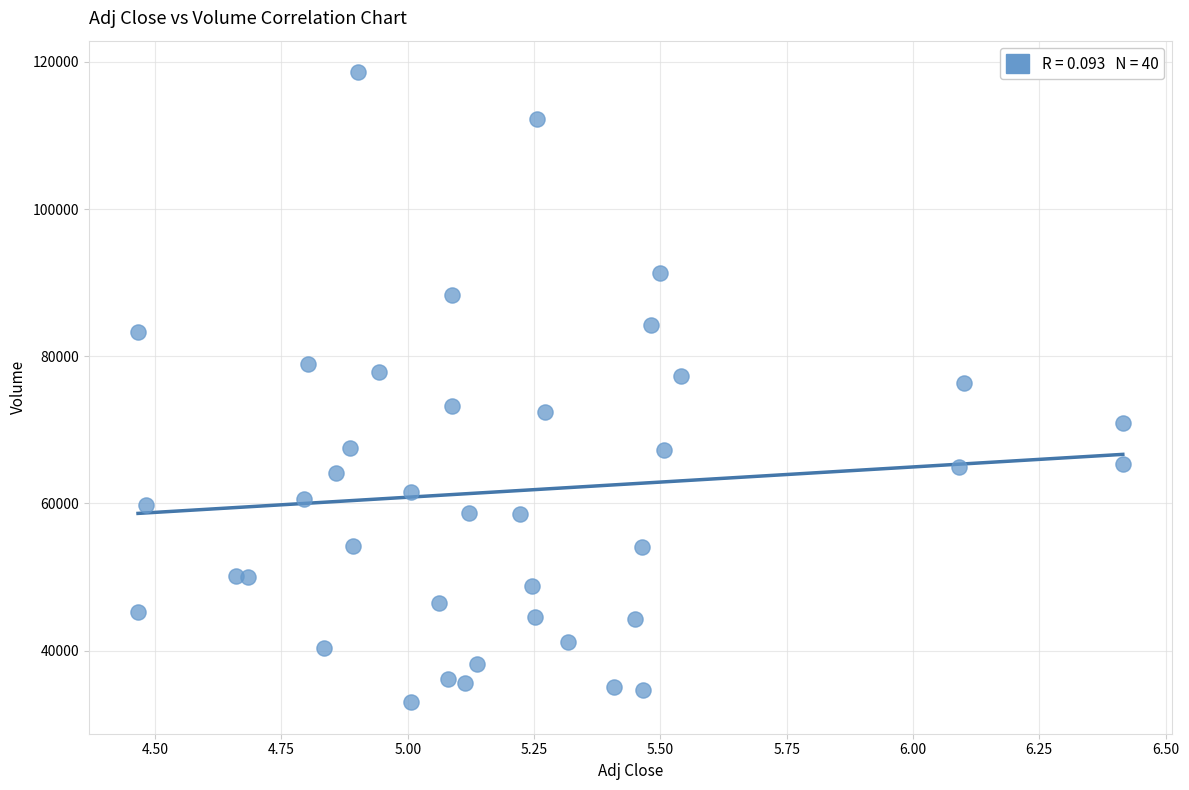

What is the range of Y values (max minus min)?

85600